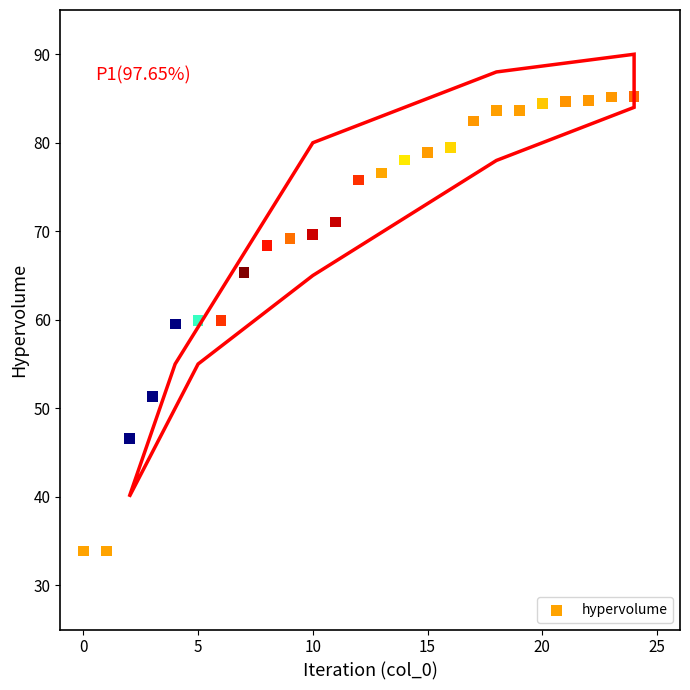

What is the range of Y values (max minus min)?

51.3